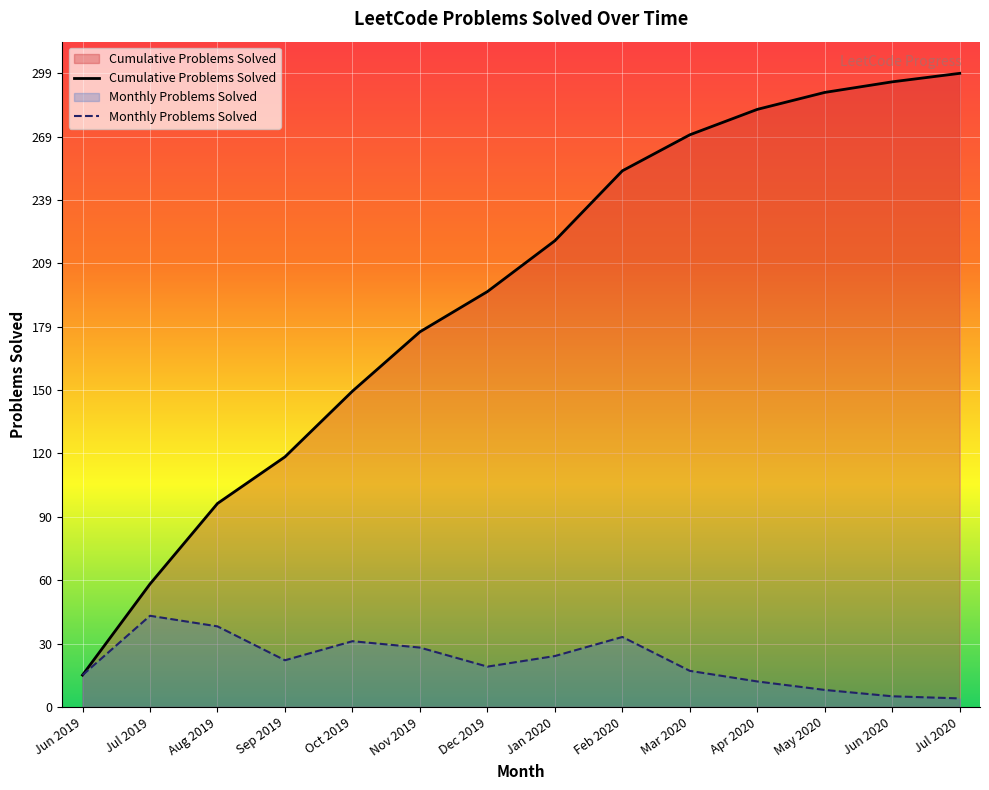

What are all the series names shown in the legend?

Cumulative Problems Solved, Monthly Problems Solved